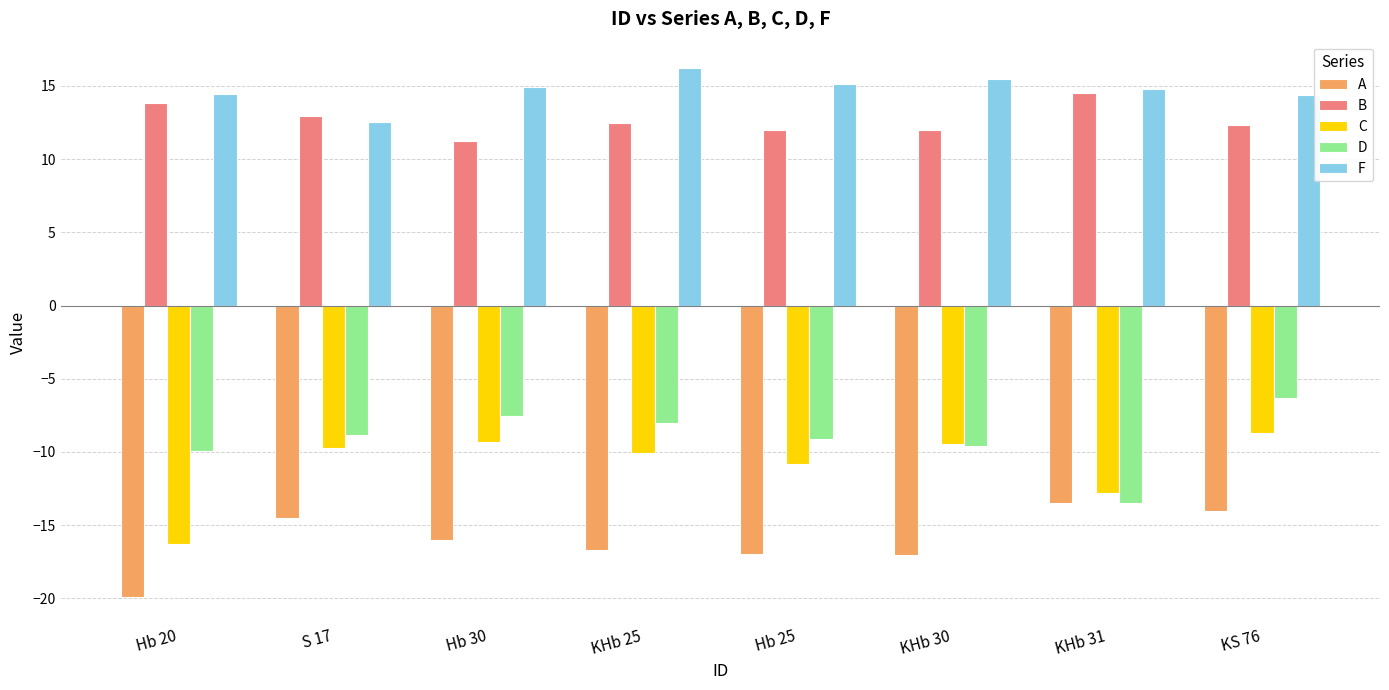

Read the C value at KHb 25.

-10.1